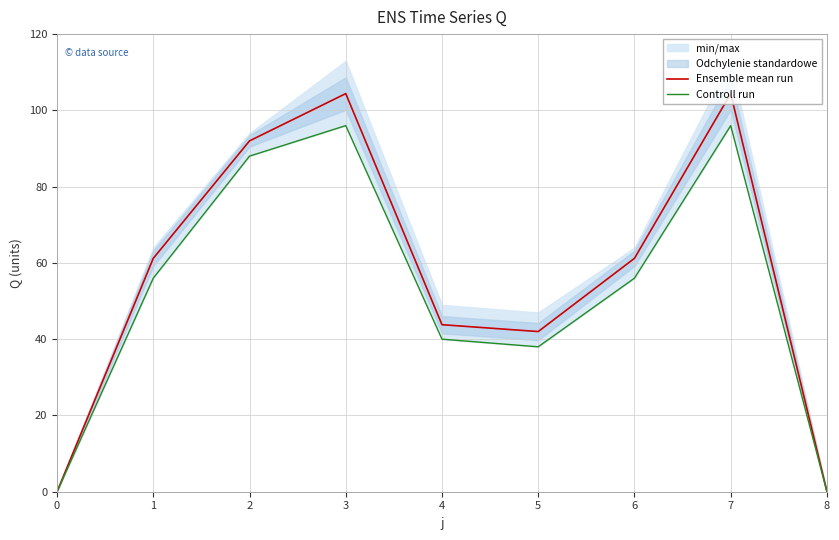

How many positive values does the Ensemble mean run series have?

7